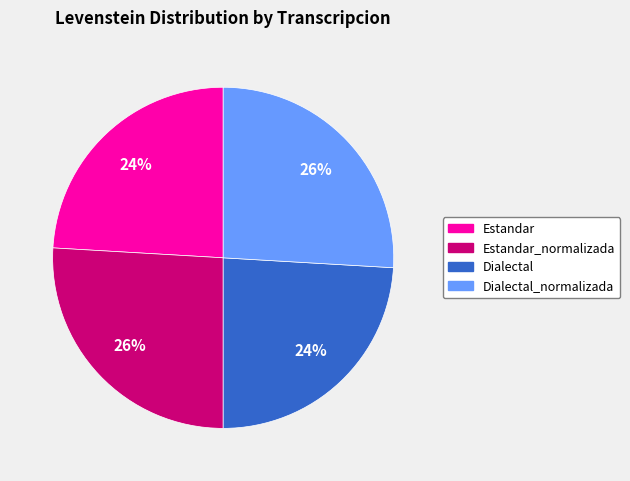

Is it true that Estandar is 17% of the pie?

False